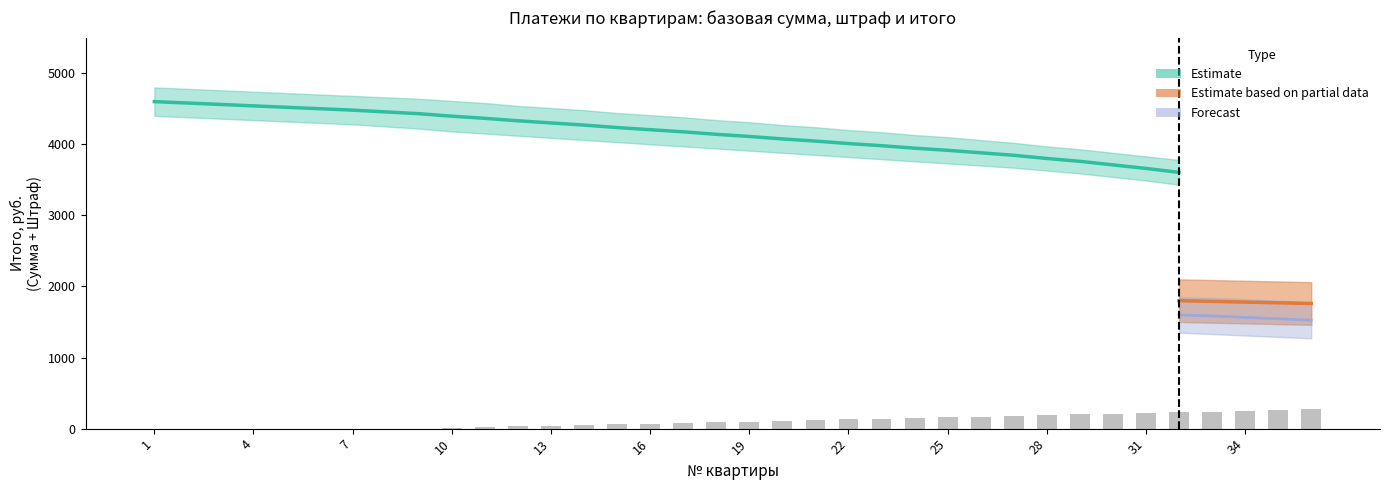

How many data points does each series have?

36